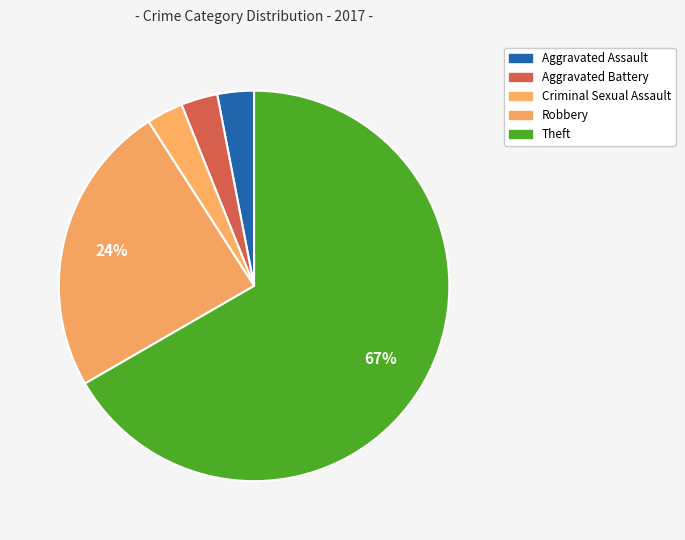

How many segments does this pie chart have?

5